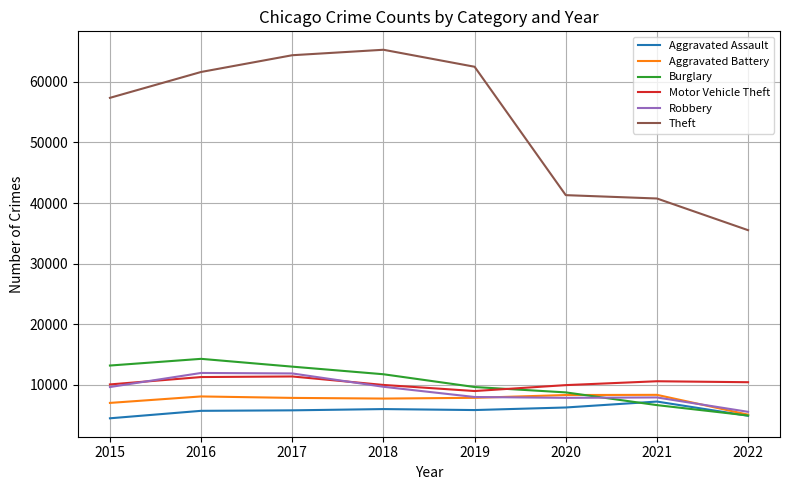

At which label does Burglary reach its peak?

2016